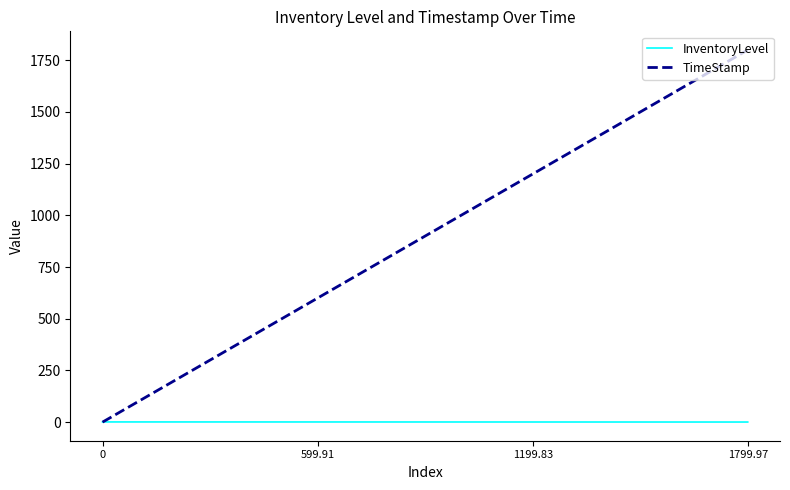

Count the number of data series in this chart.

2